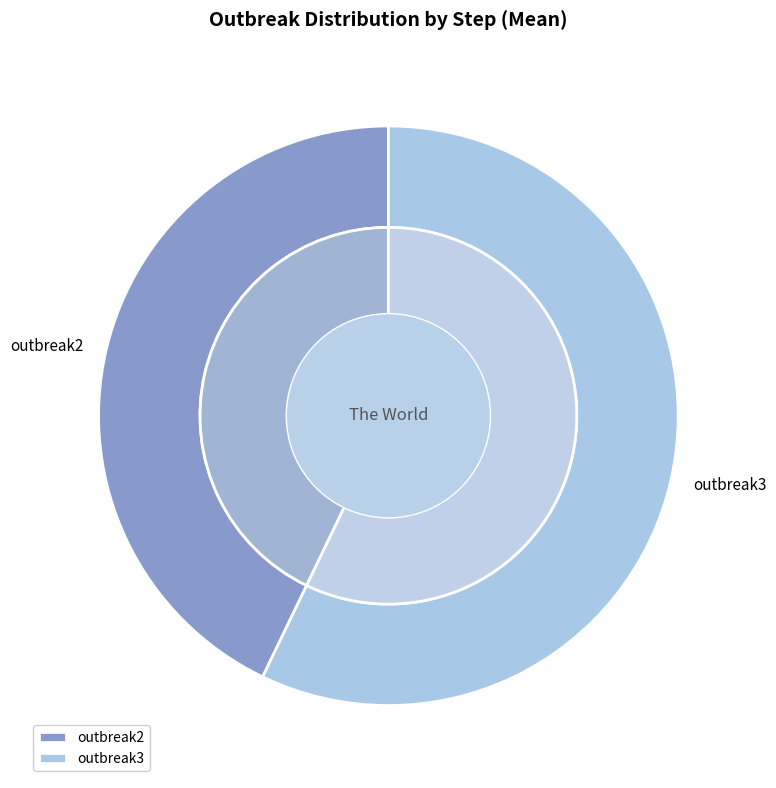

Which has a higher value, outbreak3 or outbreak2?

outbreak3